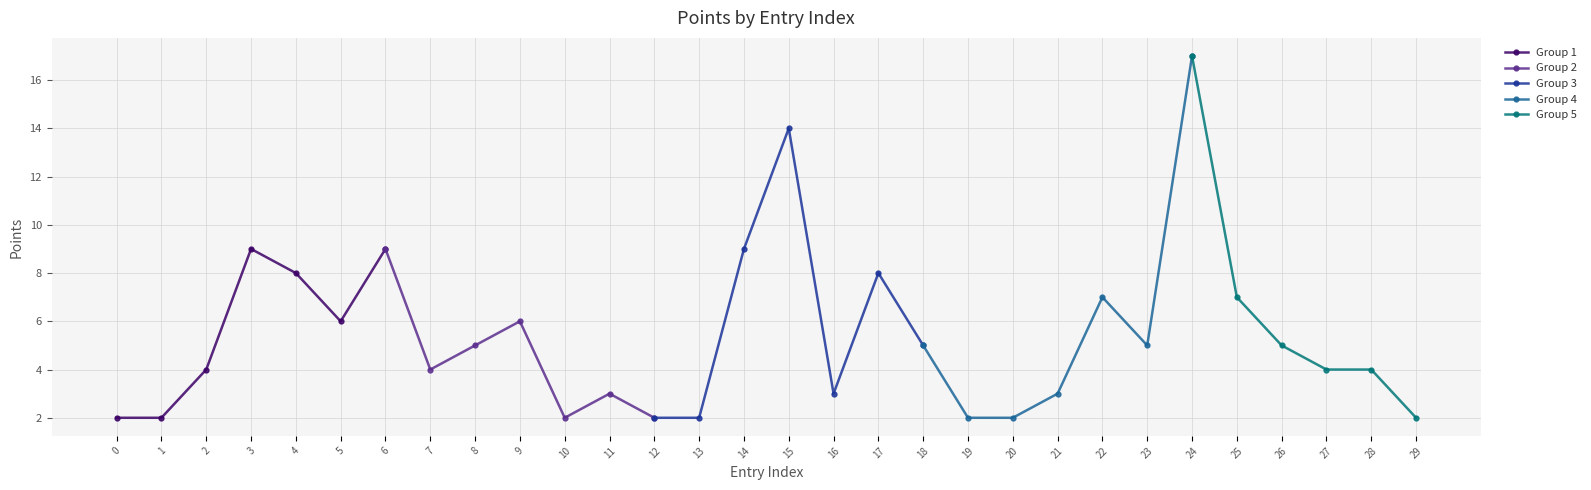

Where is the first local minimum?

5